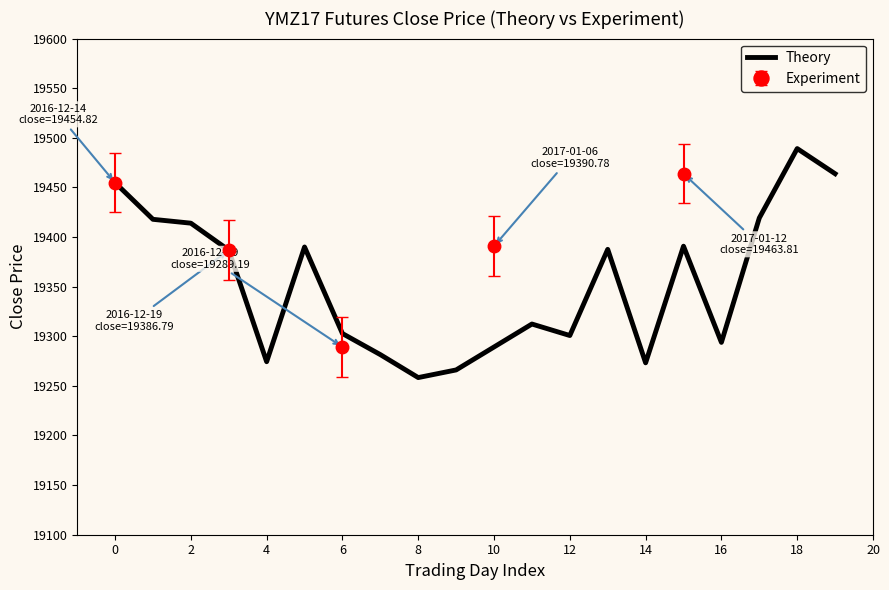

What is the lowest value of the Theory series?

19258.4